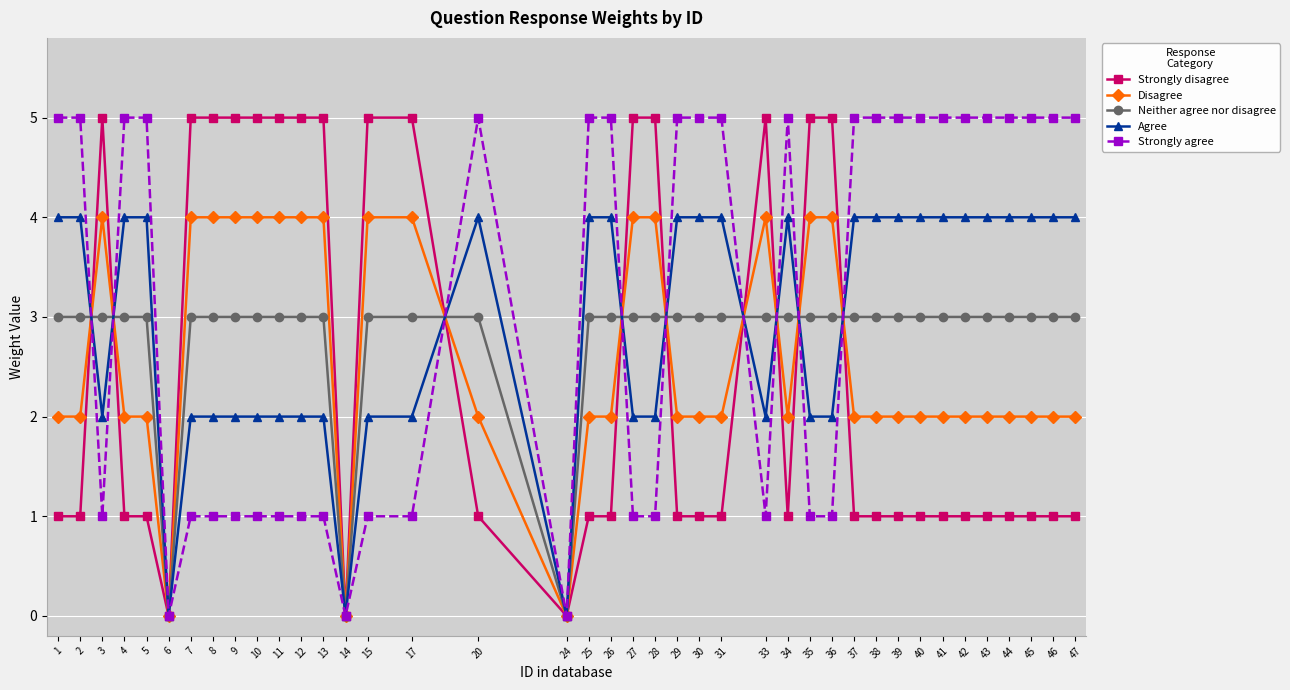

What is the spread (max minus min) of values at 8?

4